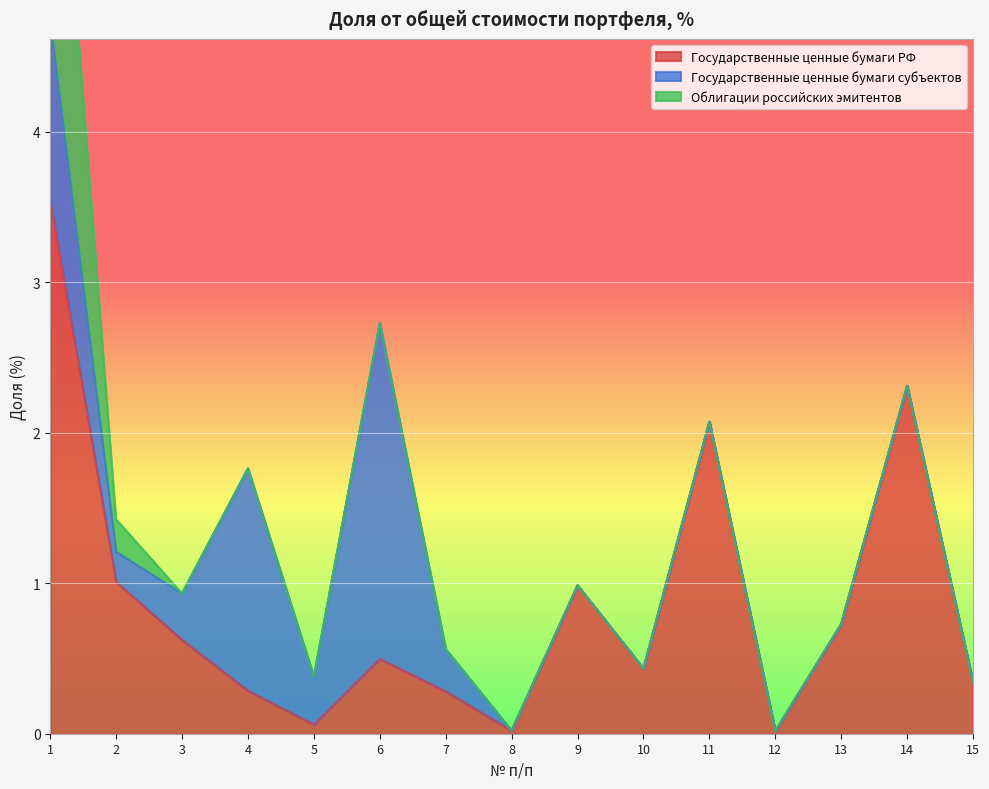

Rank the series by their average value, from lowest to highest.

Облигации российских эмитентов, Государственные ценные бумаги субъектов, Государственные ценные бумаги РФ